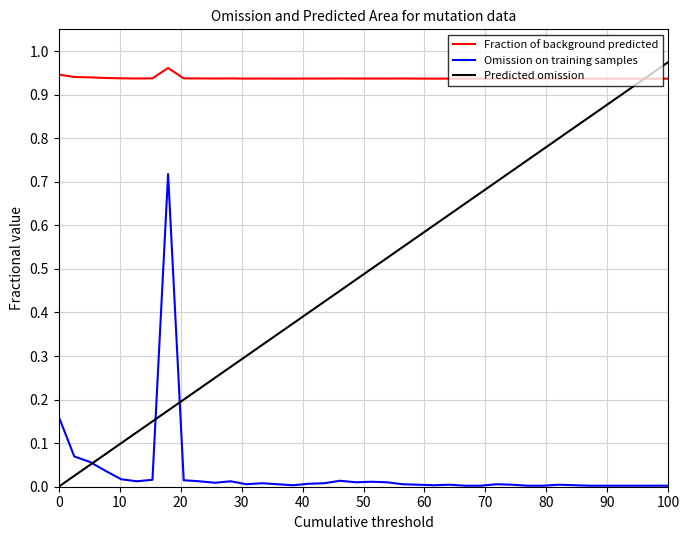

List the series in order of their peak value, highest first.

Predicted omission, Fraction of background predicted, Omission on training samples